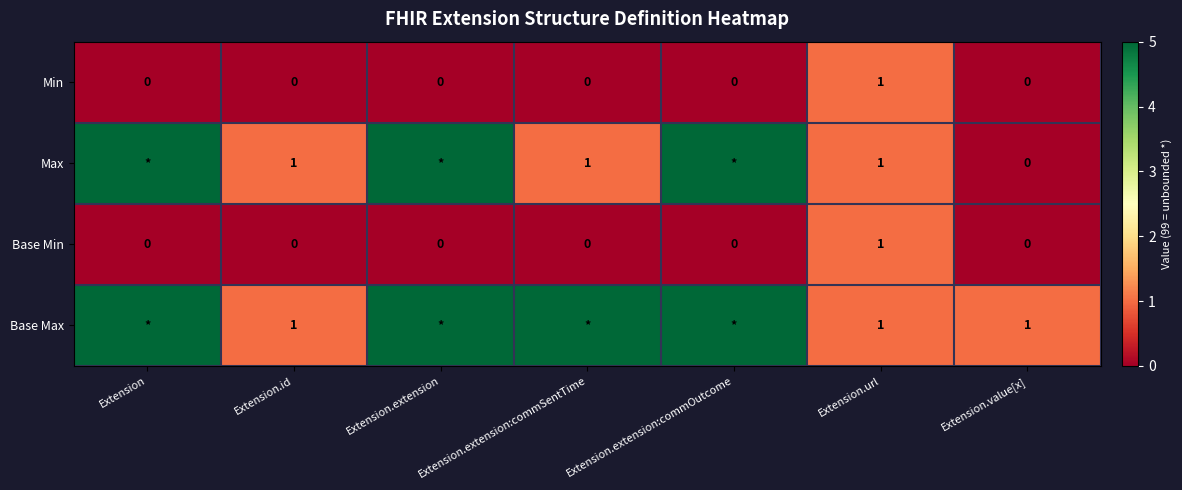

The value of Min at Extension.extension:commOutcome is 0. True or false?

True